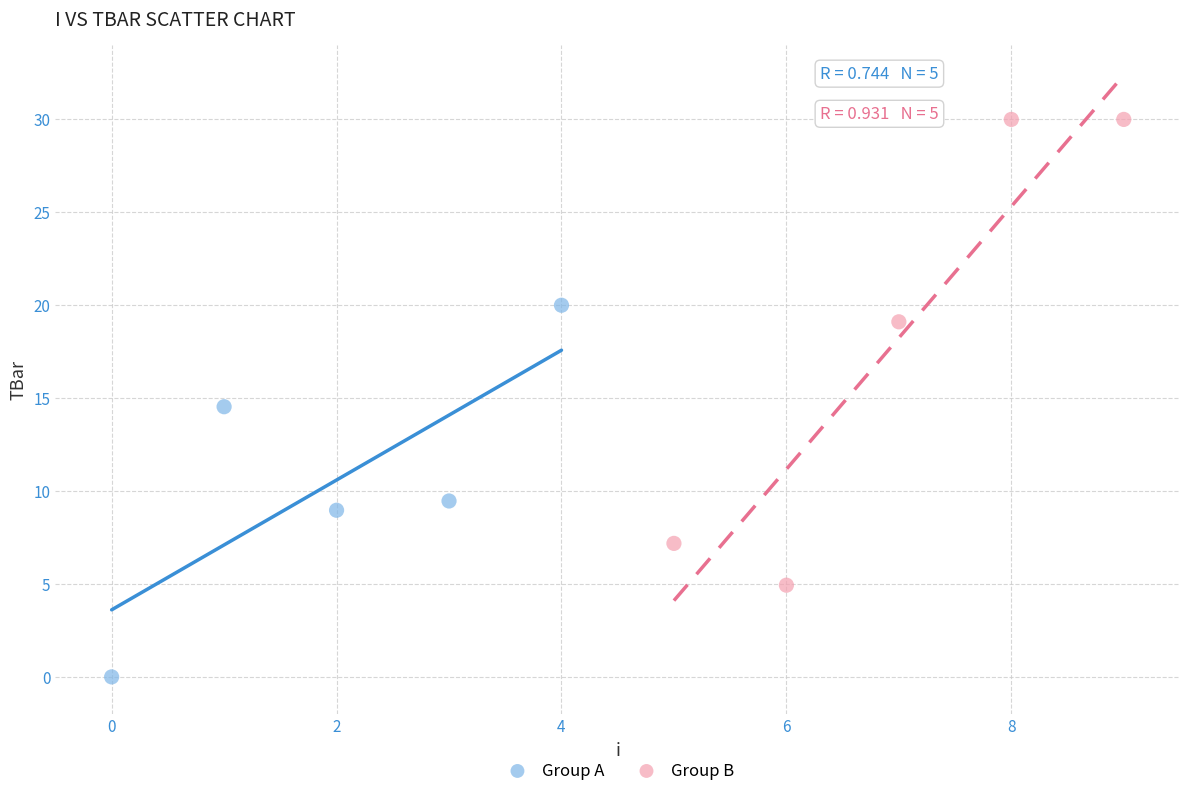

Which series reaches the minimum Y coordinate?

Group A